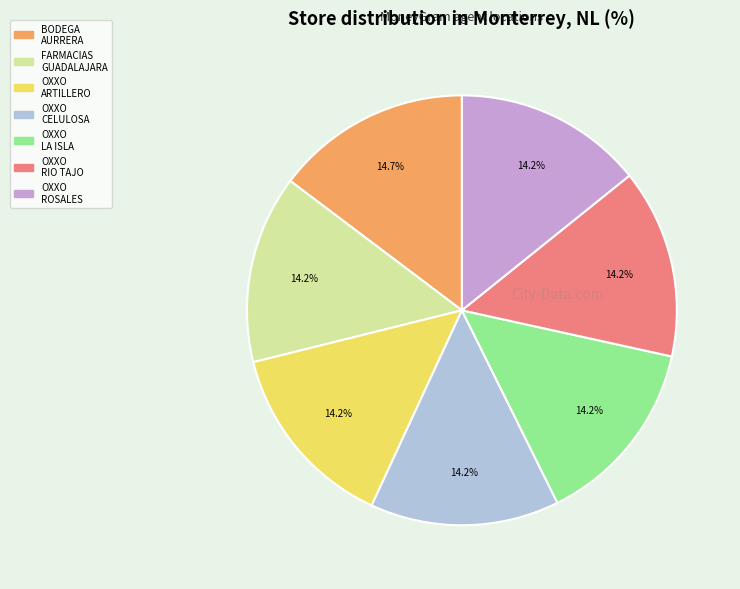

How many slices are in this pie chart?

7